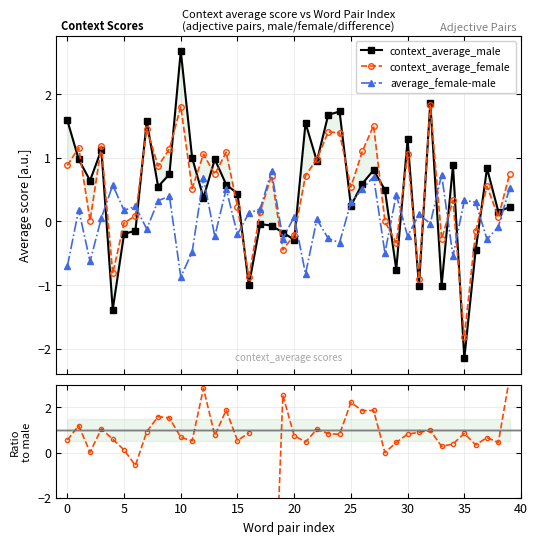

Between 38 and 23, which is larger?

23